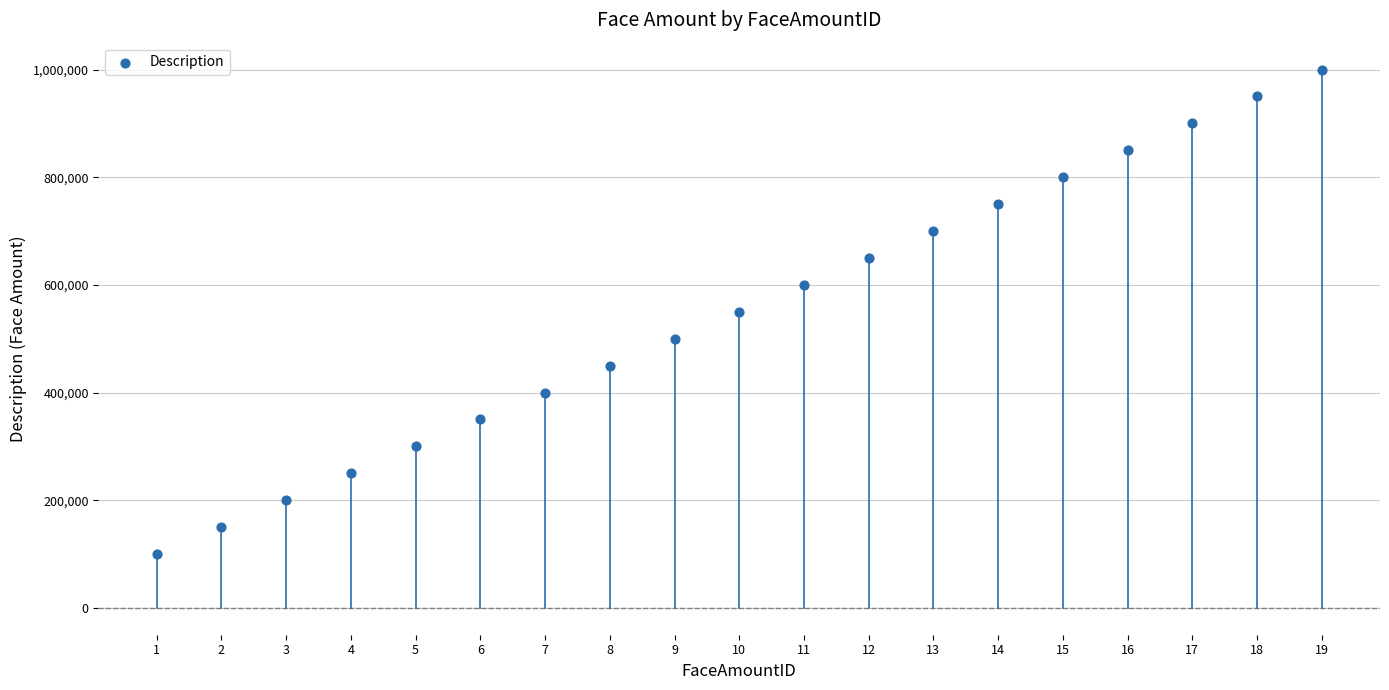

What is the range of X values (max minus min)?

18